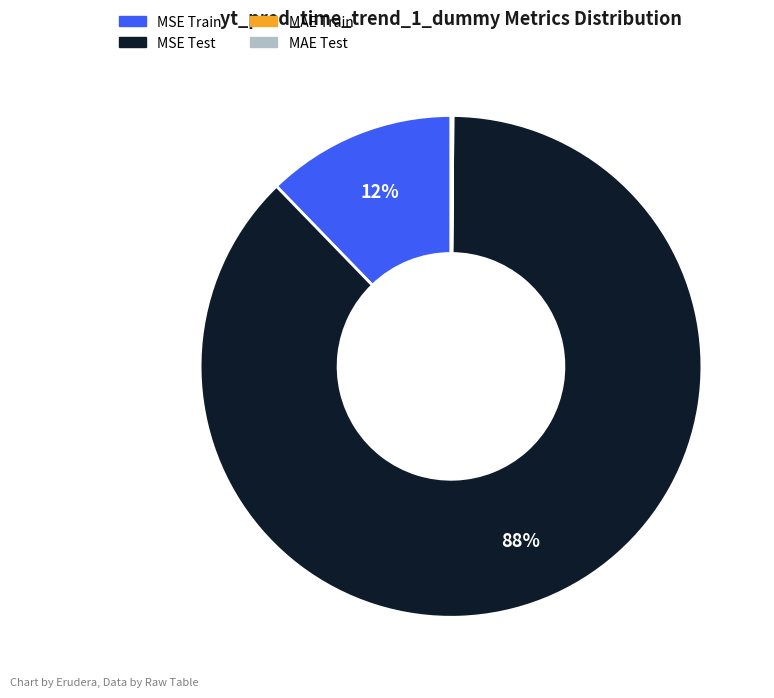

Which category has the biggest portion of the pie?

MSE Test